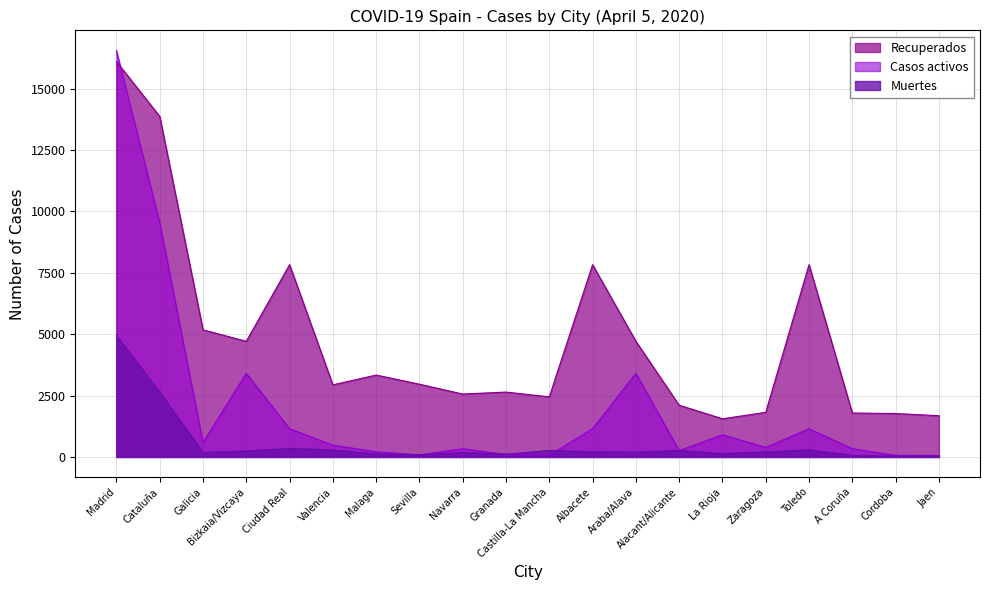

What is the label of the 20th point from the left?

Jaen